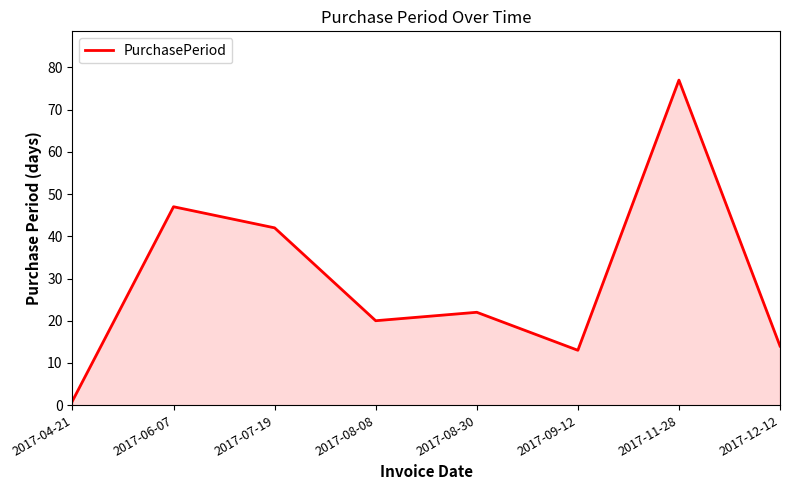

True or false: the data shows 14 at 2017-06-07.

False